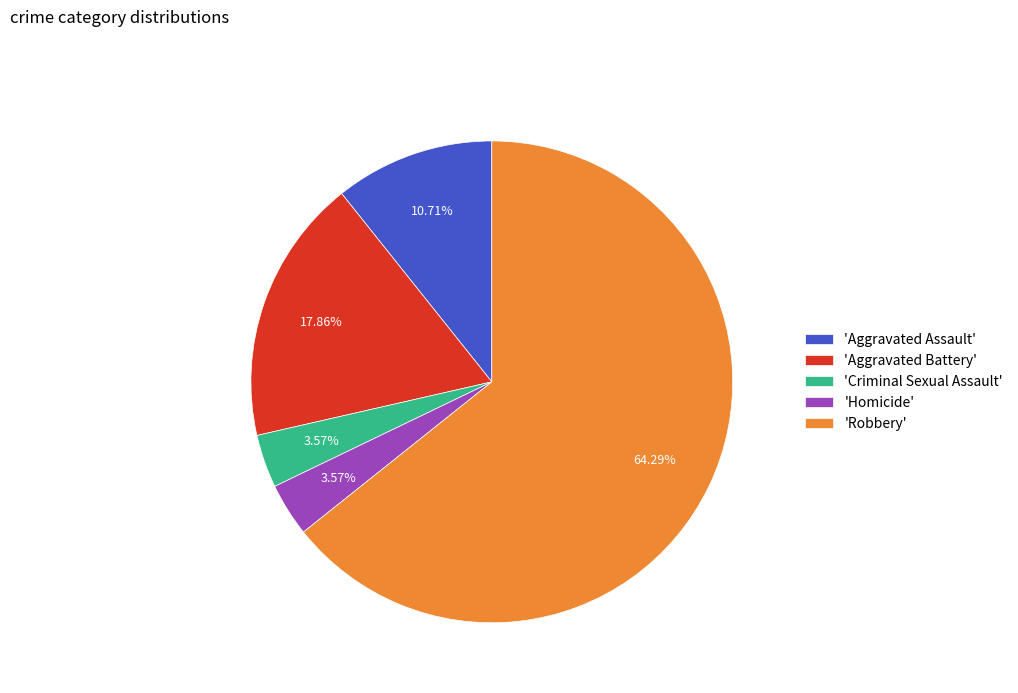

Which slice is the largest?

'Robbery'